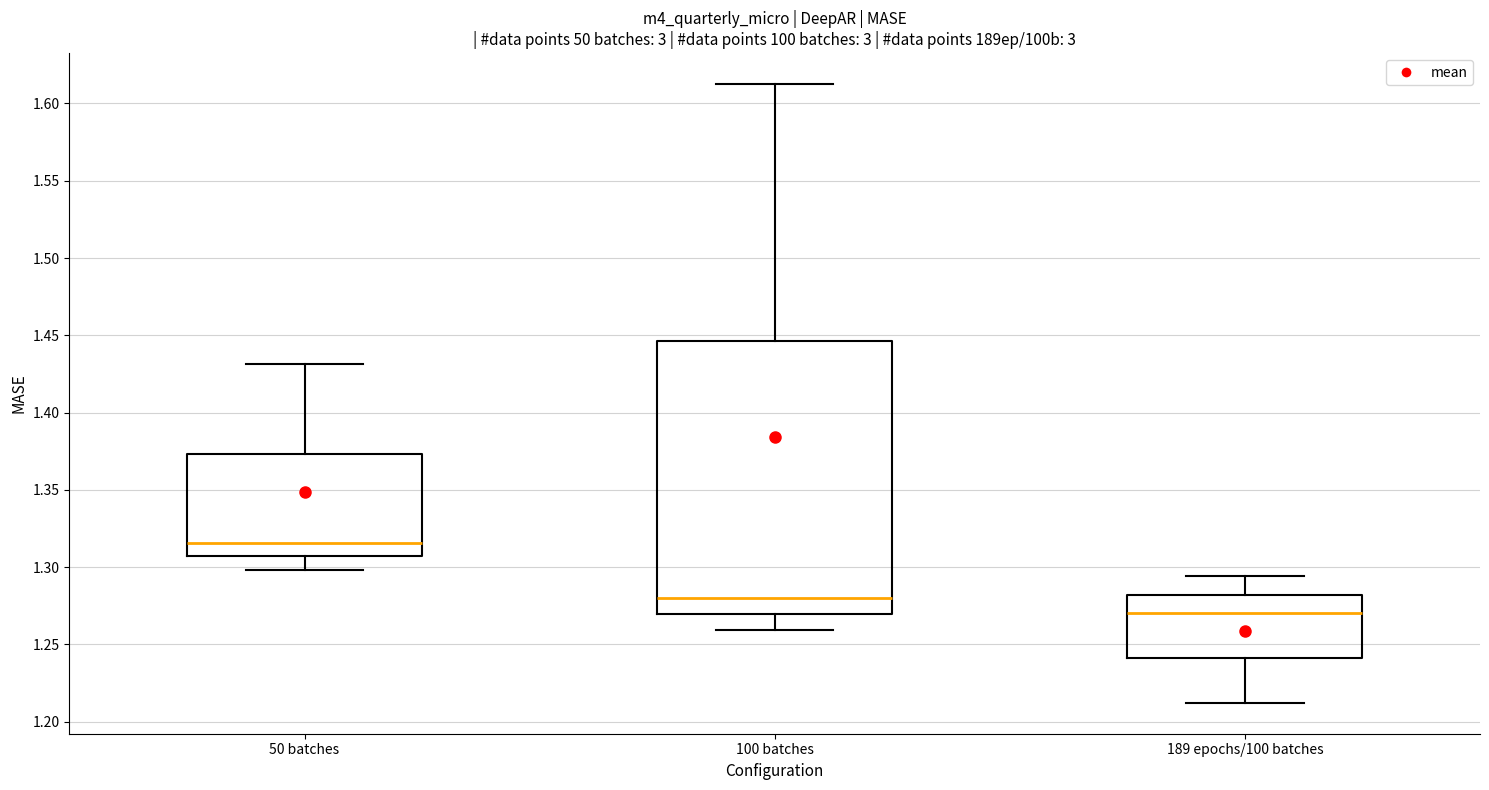

Which box has the highest median line?

50 batches